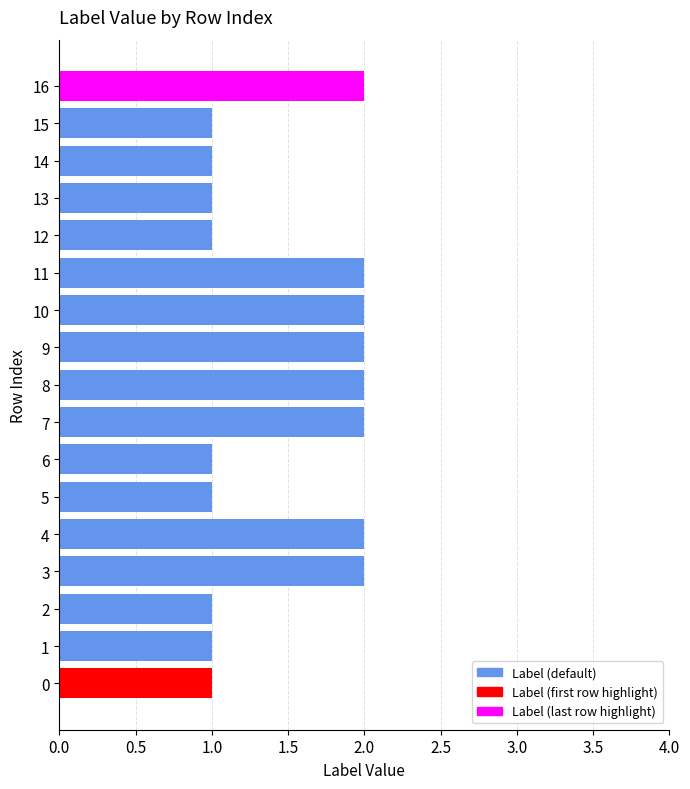

True or false: the data shows 1 at 2.

True